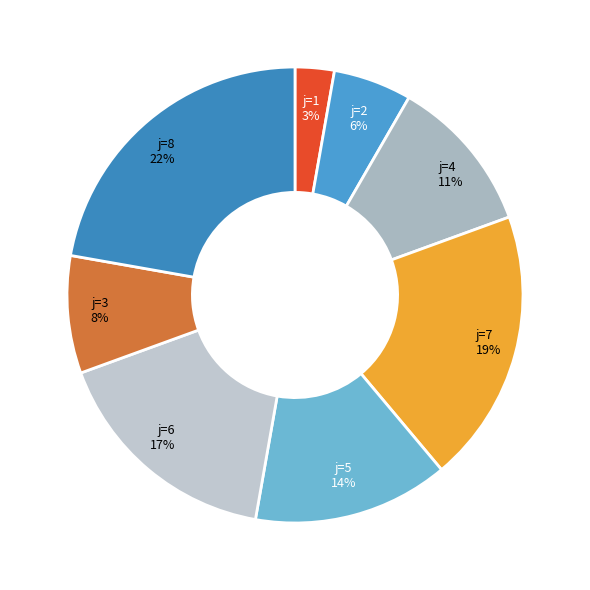

Do j=8 and j=6 together represent more than half of the pie?

No